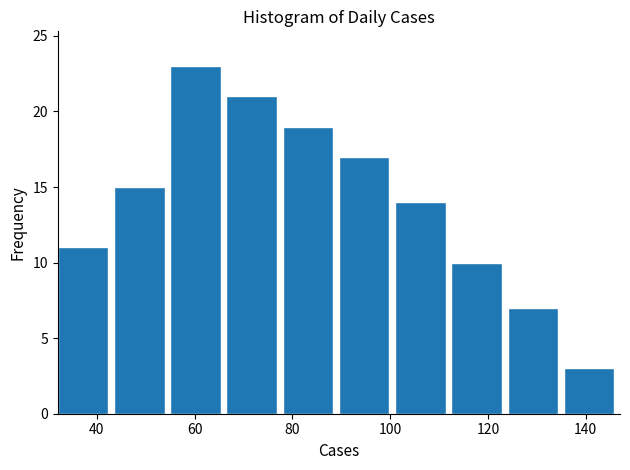

Over which range of the x-axis is the bar tallest?

55.0 to 66.5